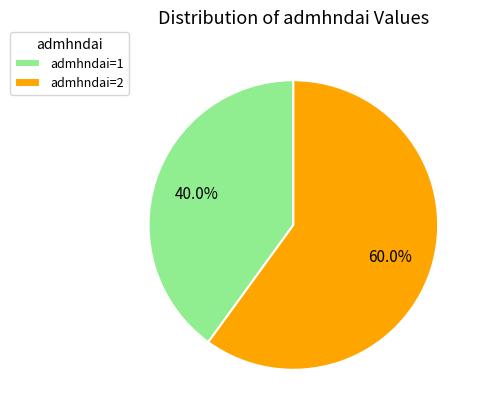

How much of the chart is everything except admhndai=2?

40.0%